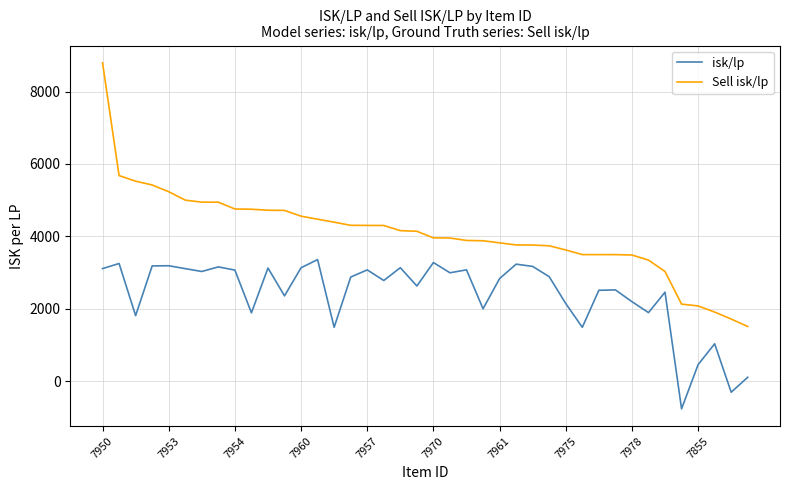

What is the maximum value for Sell isk/lp?

8795.5